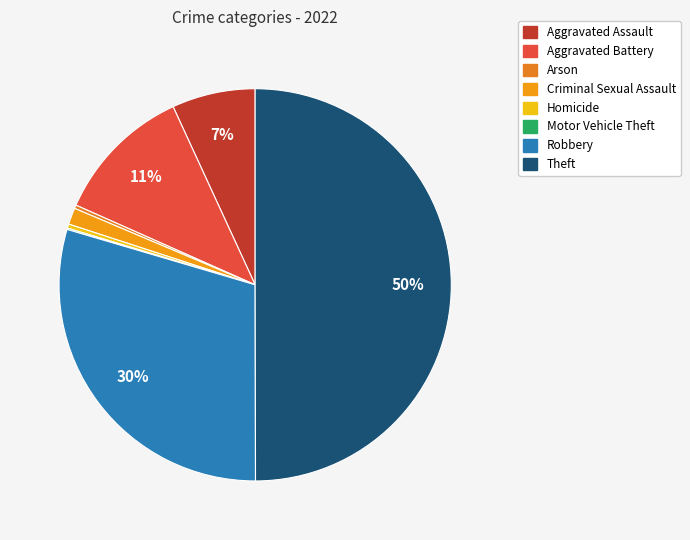

What percentage do Robbery and Motor Vehicle Theft together represent?

29.7%